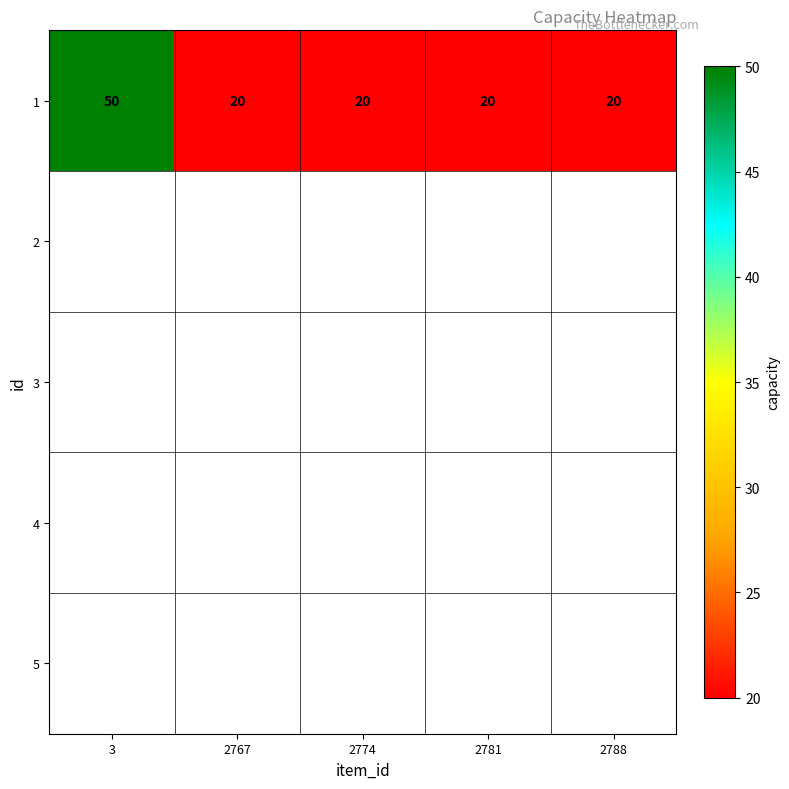

How many data points does each series have?

5